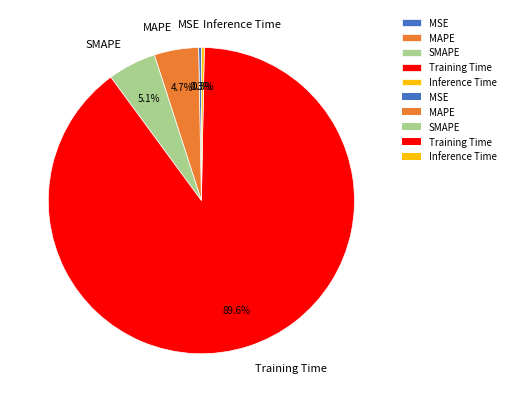

How many slices are in this pie chart?

5